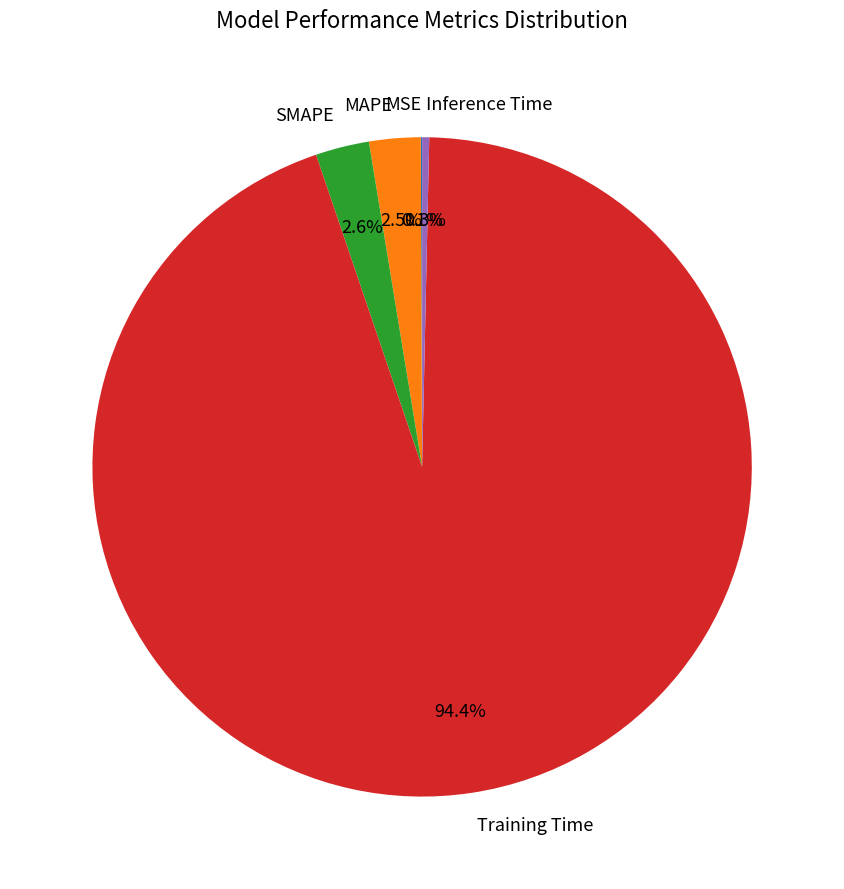

Which has a higher value, Inference Time or MAPE?

MAPE